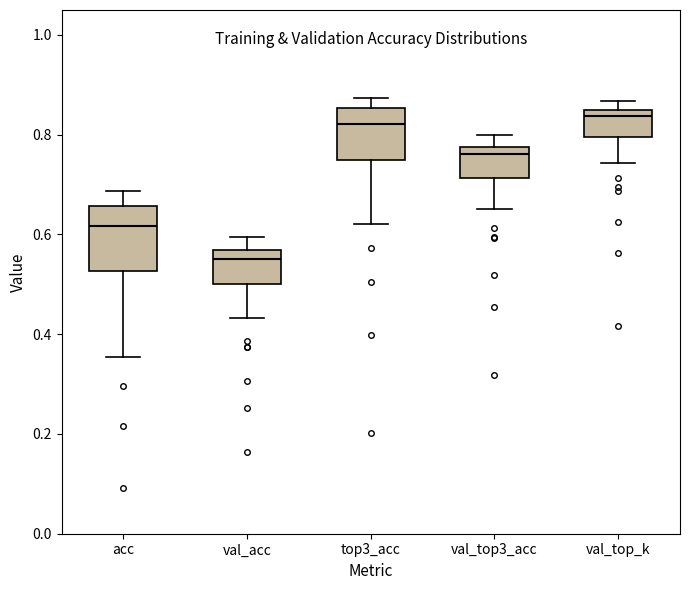

Reading left to right, transcribe this box plot: for each box, give where its median line is, the range the box spans, and where its two whiskers end, as read against the y-axis. The values are not printed on the chart, so give them approximately, as read against the axis.

acc: median 0.62, box 0.52 to 0.66, whiskers 0.36 to 0.68
val_acc: median 0.56 (just below the box's upper edge), box 0.50 to 0.56, whiskers 0.44 to 0.60
top3_acc: median 0.82, box 0.74 to 0.86, whiskers 0.62 to 0.88
val_top3_acc: median 0.76, box 0.72 to 0.78, whiskers 0.66 to 0.80
val_top_k: median 0.84 (just below the box's upper edge), box 0.80 to 0.84, whiskers 0.74 to 0.86